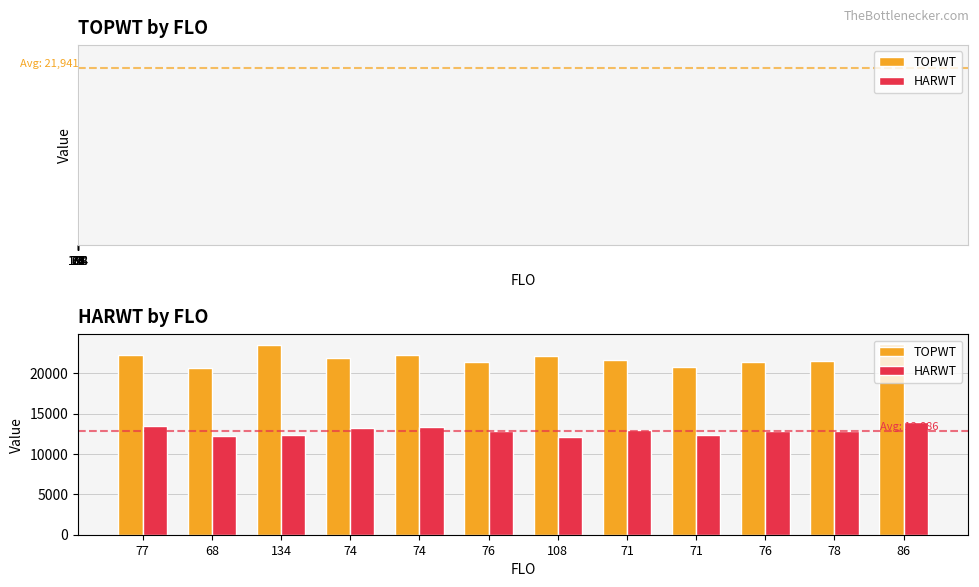

What is the value of the TOPWT bar at the 12th from the left?

23655